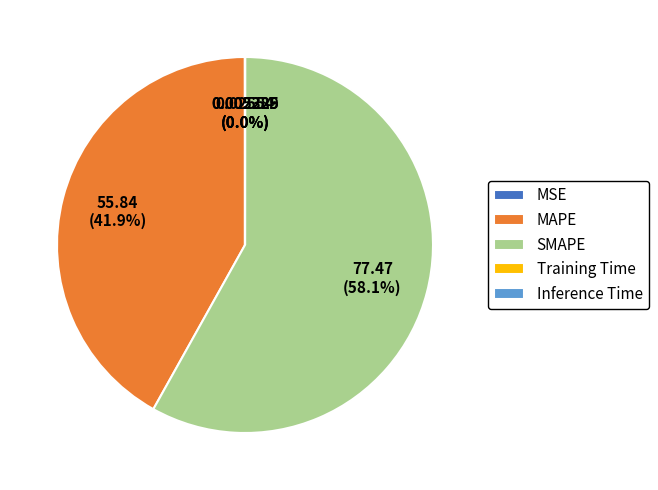

What portion of the pie excludes MAPE?

58.1%